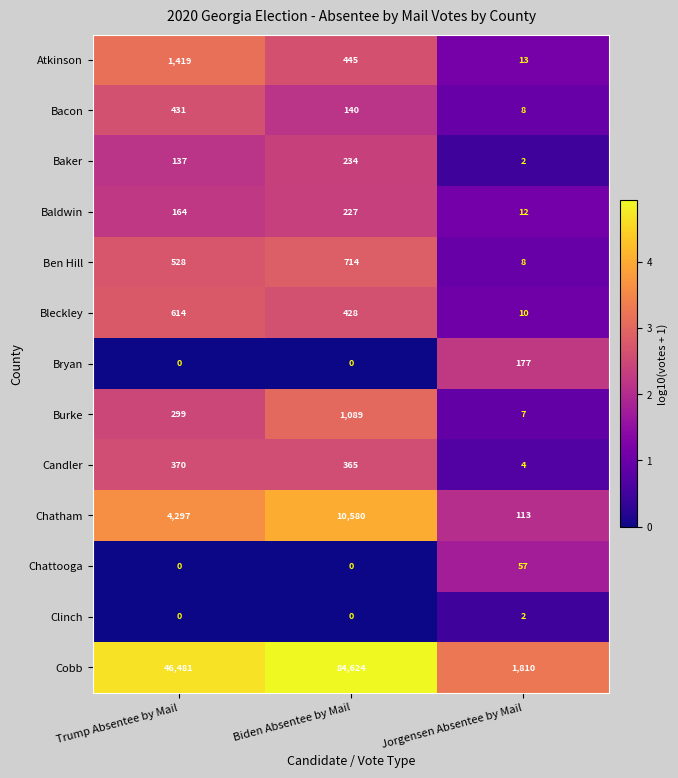

The value of Clinch at Jorgensen Absentee by Mail is 1. True or false?

False